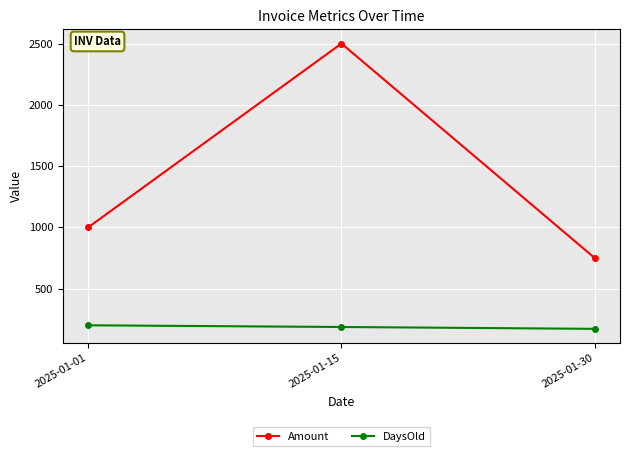

What are all the series names shown in the legend?

Amount, DaysOld